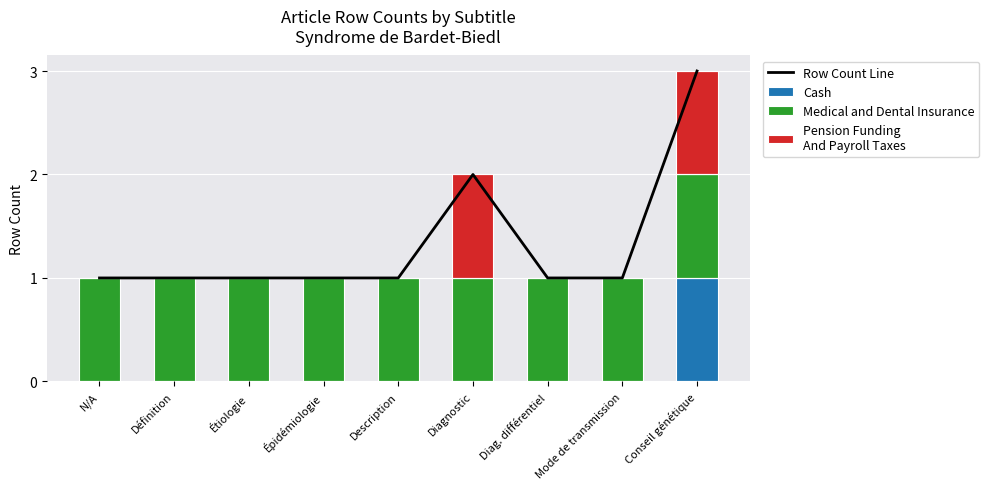

Which series changed the most between Définition and Description?

Row Count Line